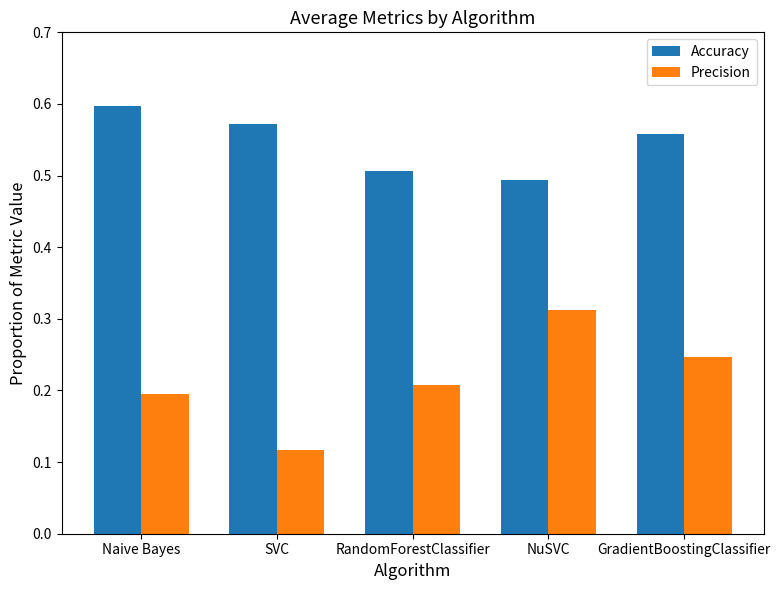

What is the average value of the Accuracy series?

0.5